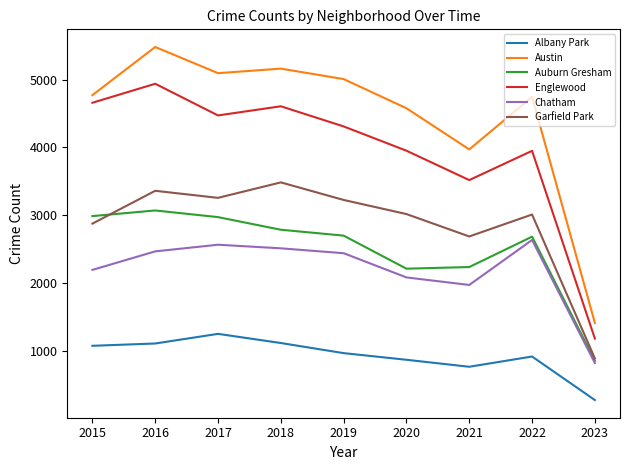

Between 2017 and 2023, which series saw the biggest shift?

Austin